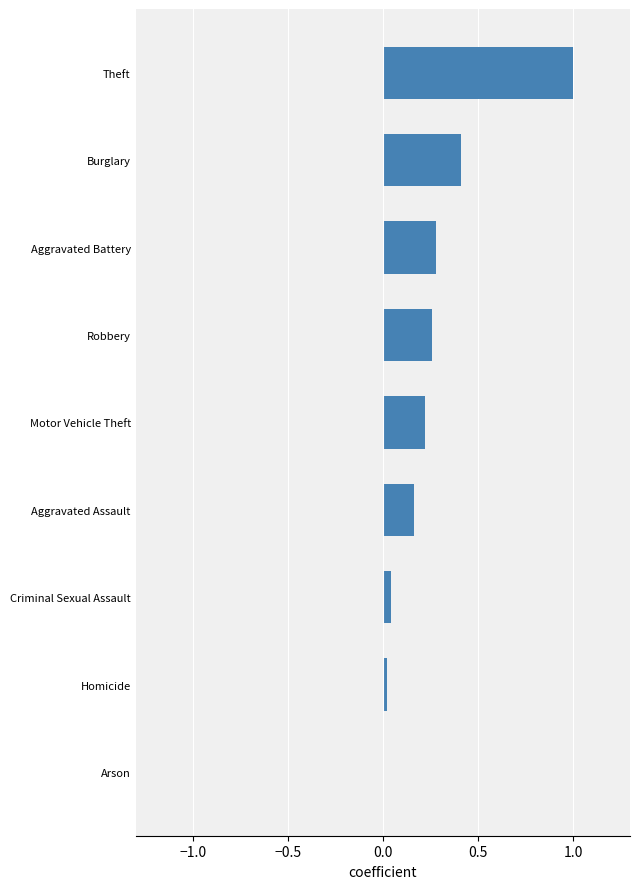

What is the sum of all values?

2.4